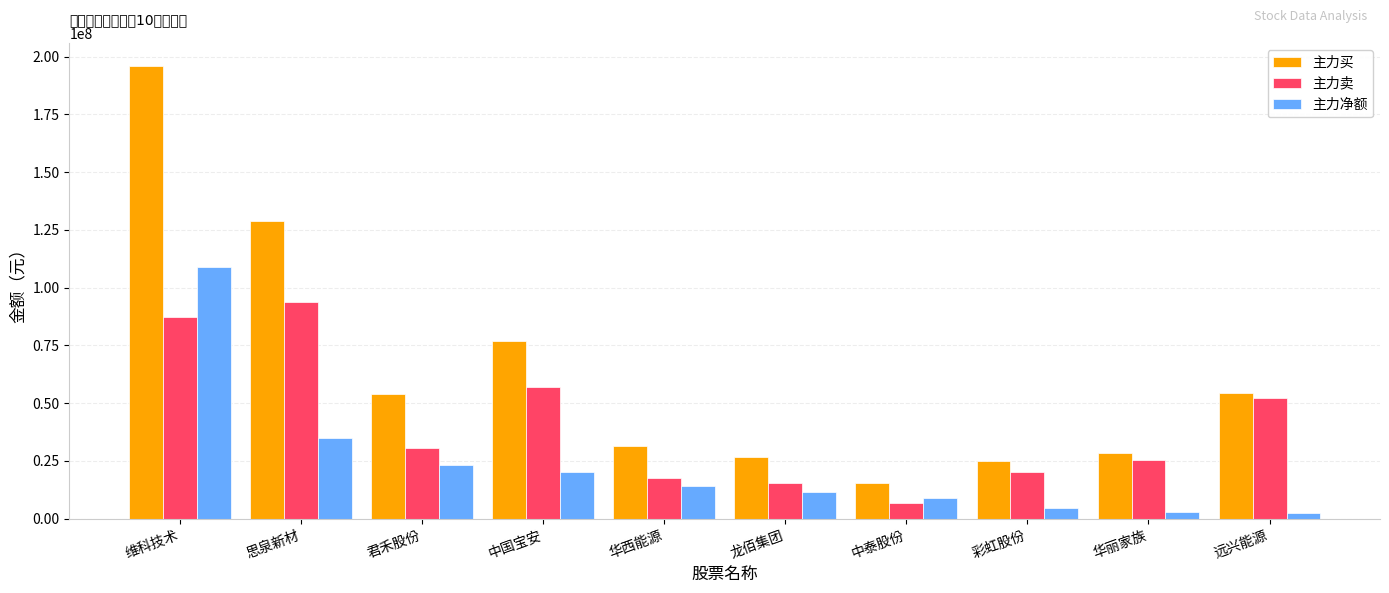

What is the label of the 7th bar from the left?

中泰股份